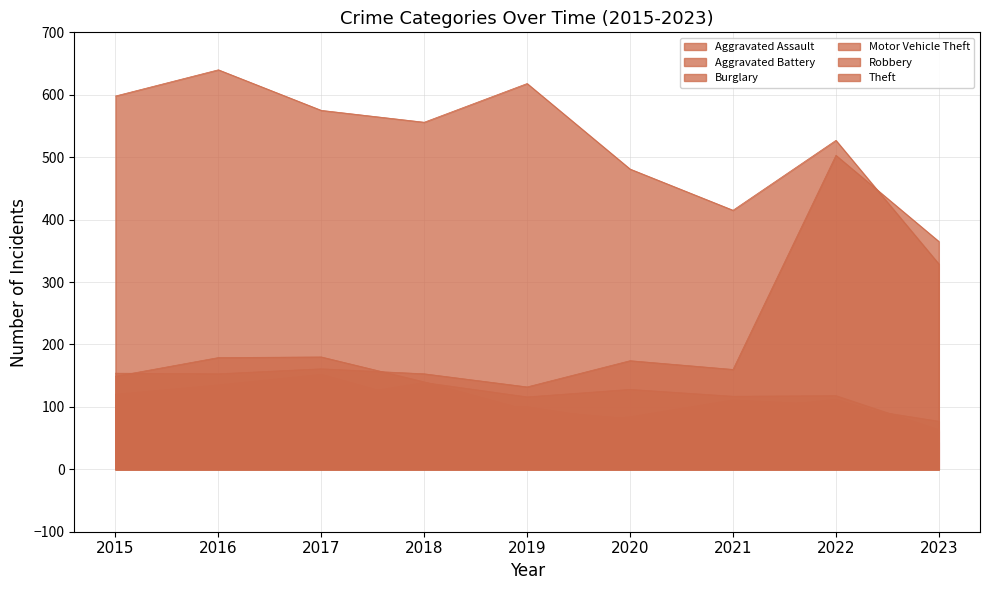

True or false: Robbery has a value of 149 at 2015.

True